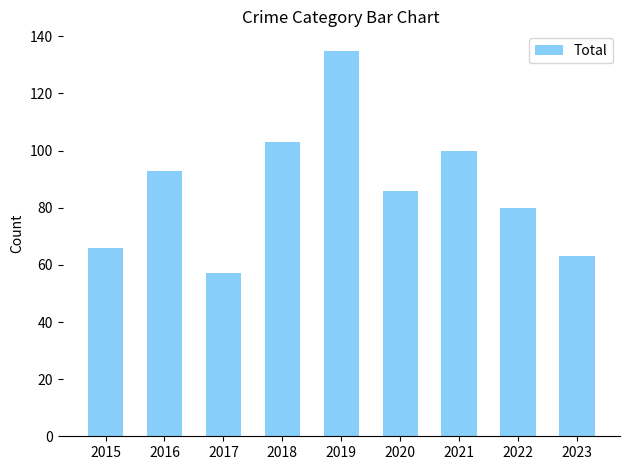

The chart shows a value of 93 at 2016. True or false?

True